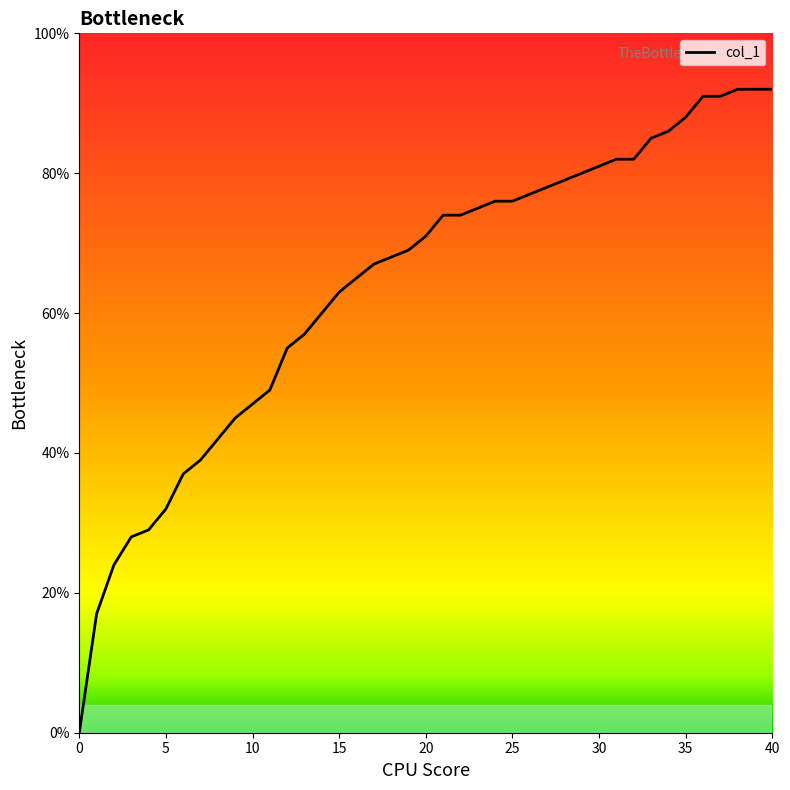

How many categories are shown in the chart?

40